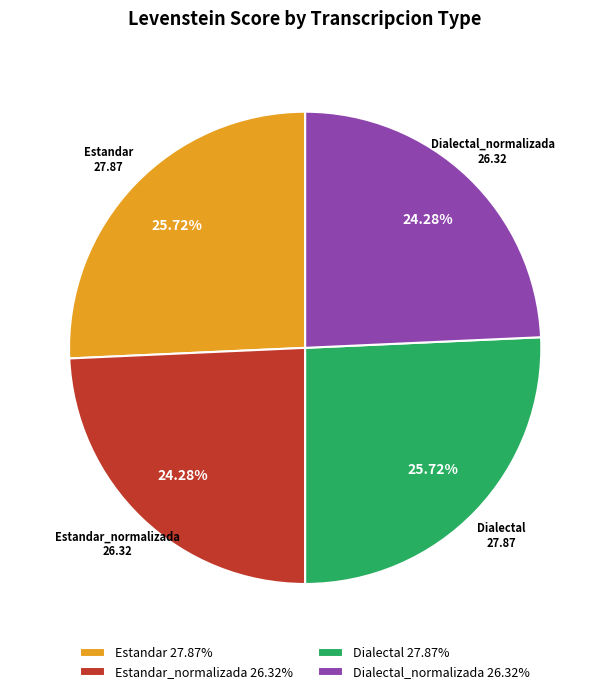

What percentage is the Dialectal slice, to the nearest percent?

26%